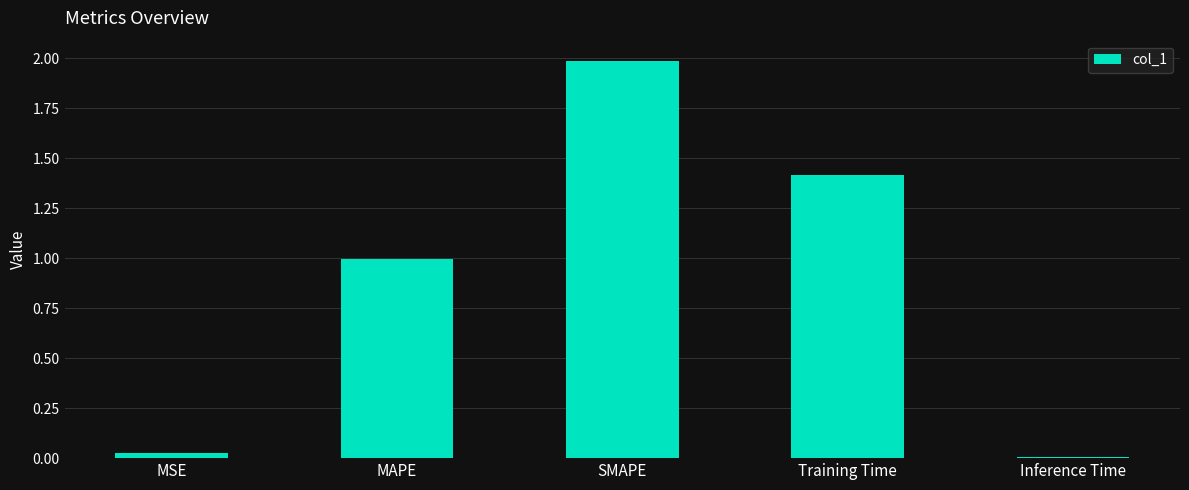

The chart shows a value of 2.2 at Training Time. True or false?

False